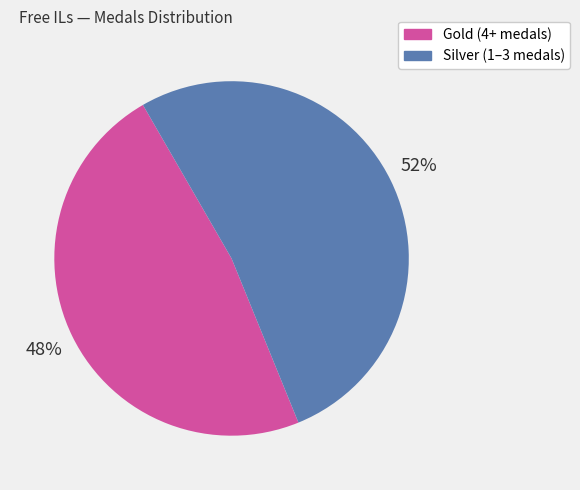

What is the largest slice in the pie chart?

Silver (1–3 medals)